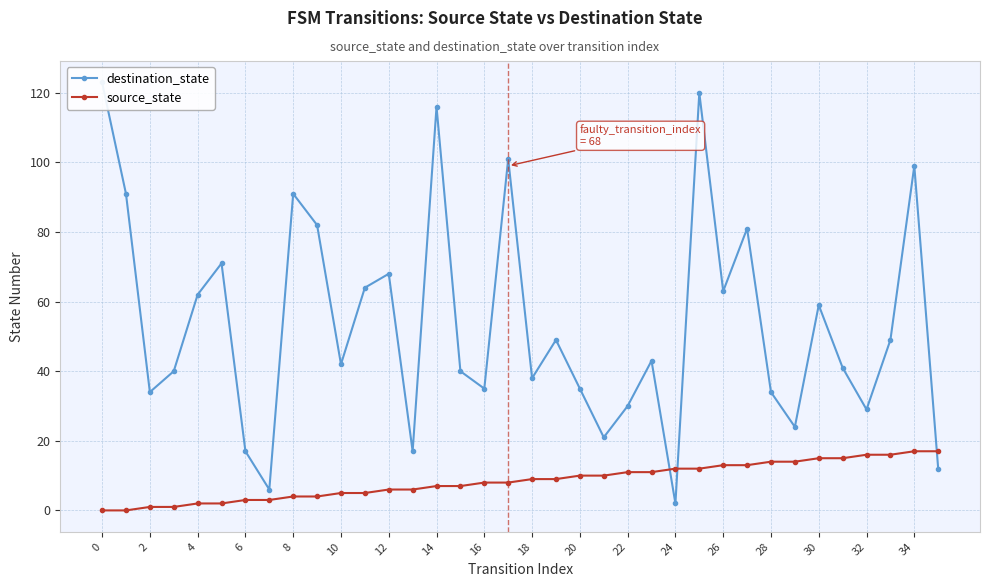

True or false: source_state has a value of 6 at 30.

False